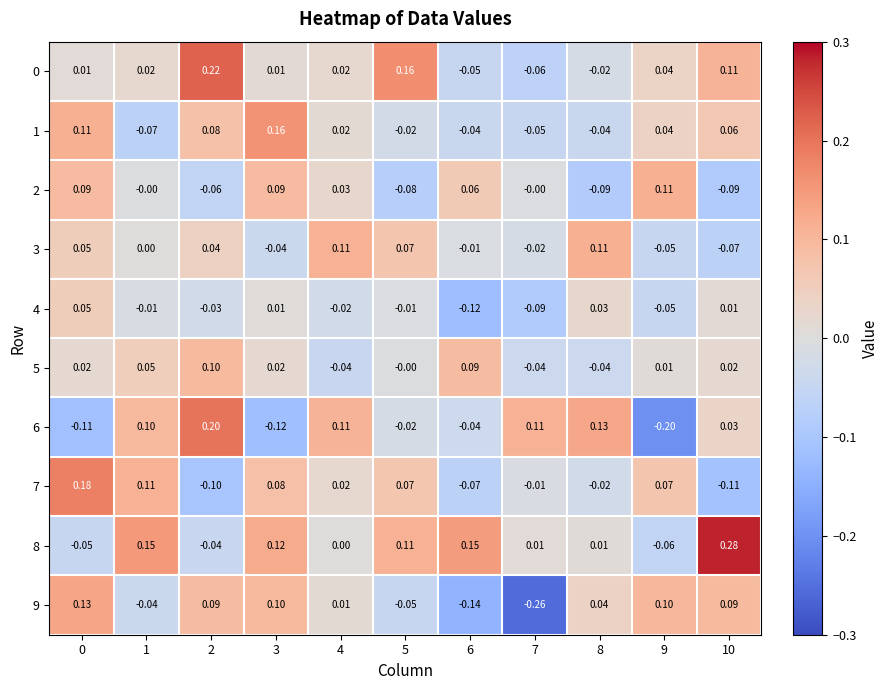

At which category is the sum across all series the highest?

2